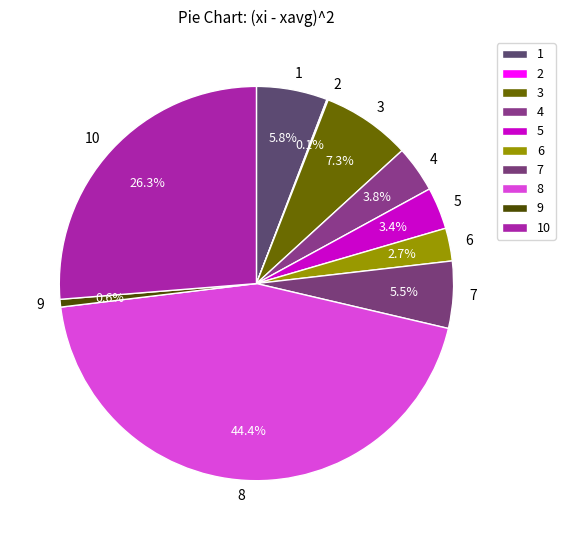

Between 8 and 3, which is larger?

8